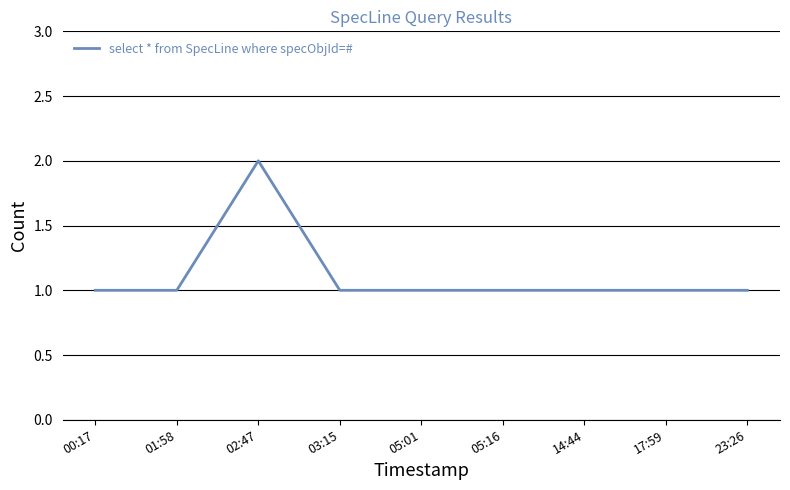

What position from the left is 05:16?

6